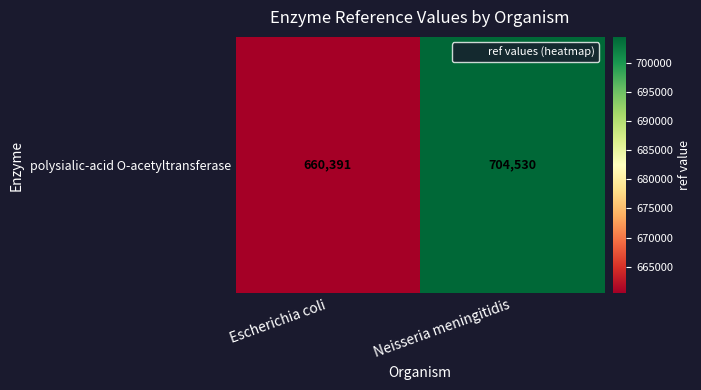

What is the smallest value displayed?

660391